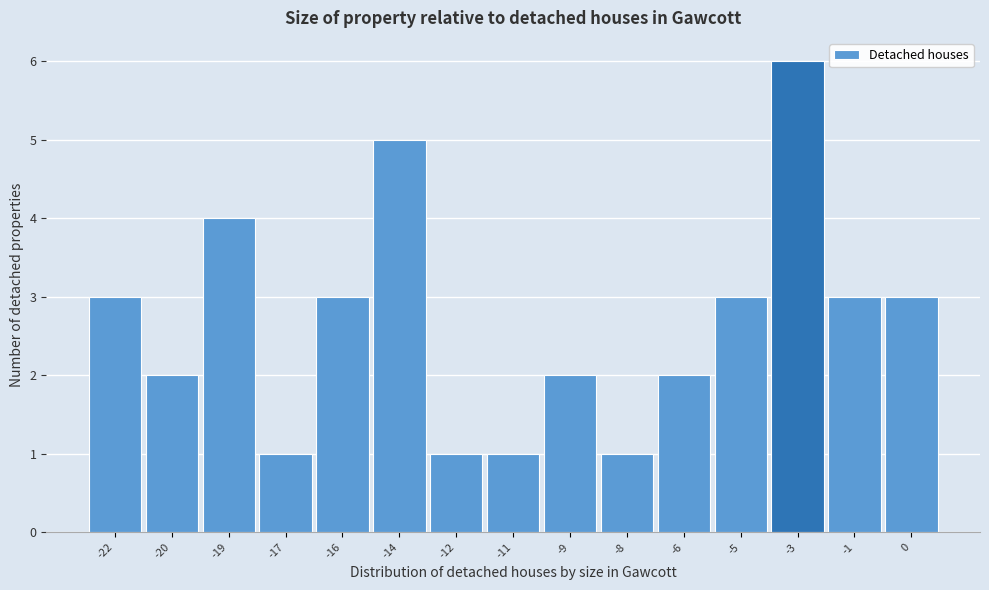

Reading left to right, extract all data points from this chart.

-22=3	-20=2	-19=4	-17=1	-16=3	-14=5	-12=1	-11=1	-9=2	-8=1	-6=2	-5=3	-3=6	-1=3	0=3